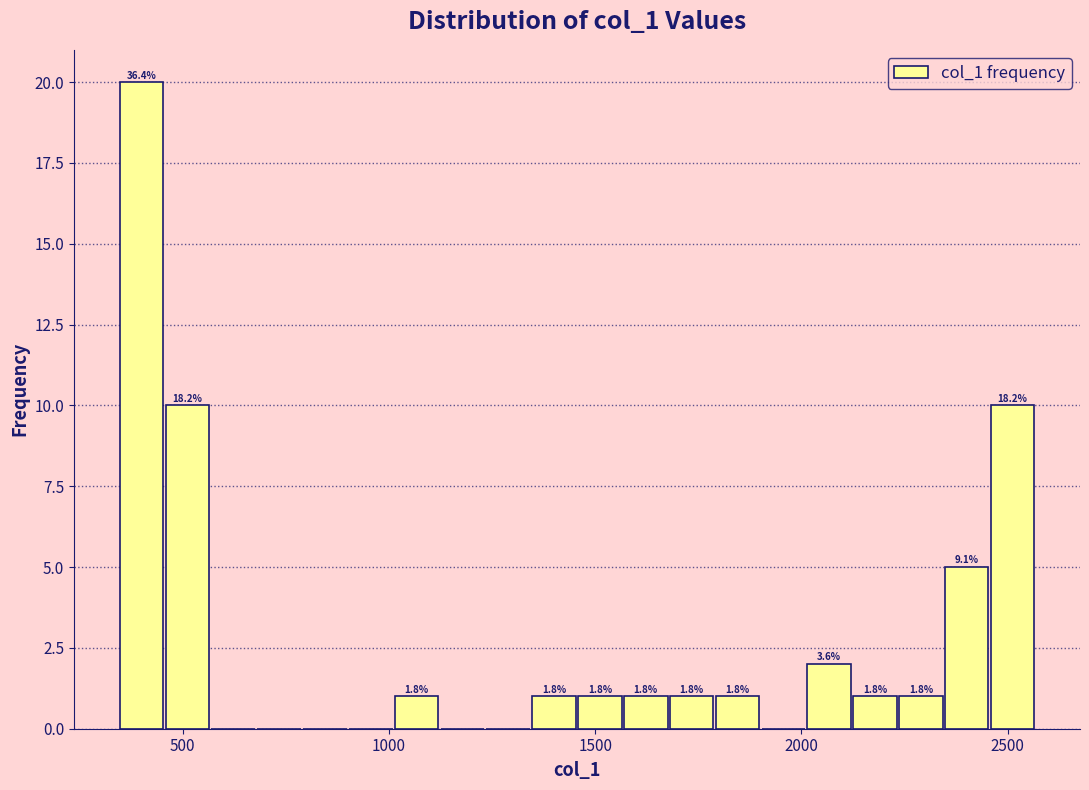

Around what value on the x-axis is the tallest bar? Give the approximate position of its centre, as read against the axis.

400